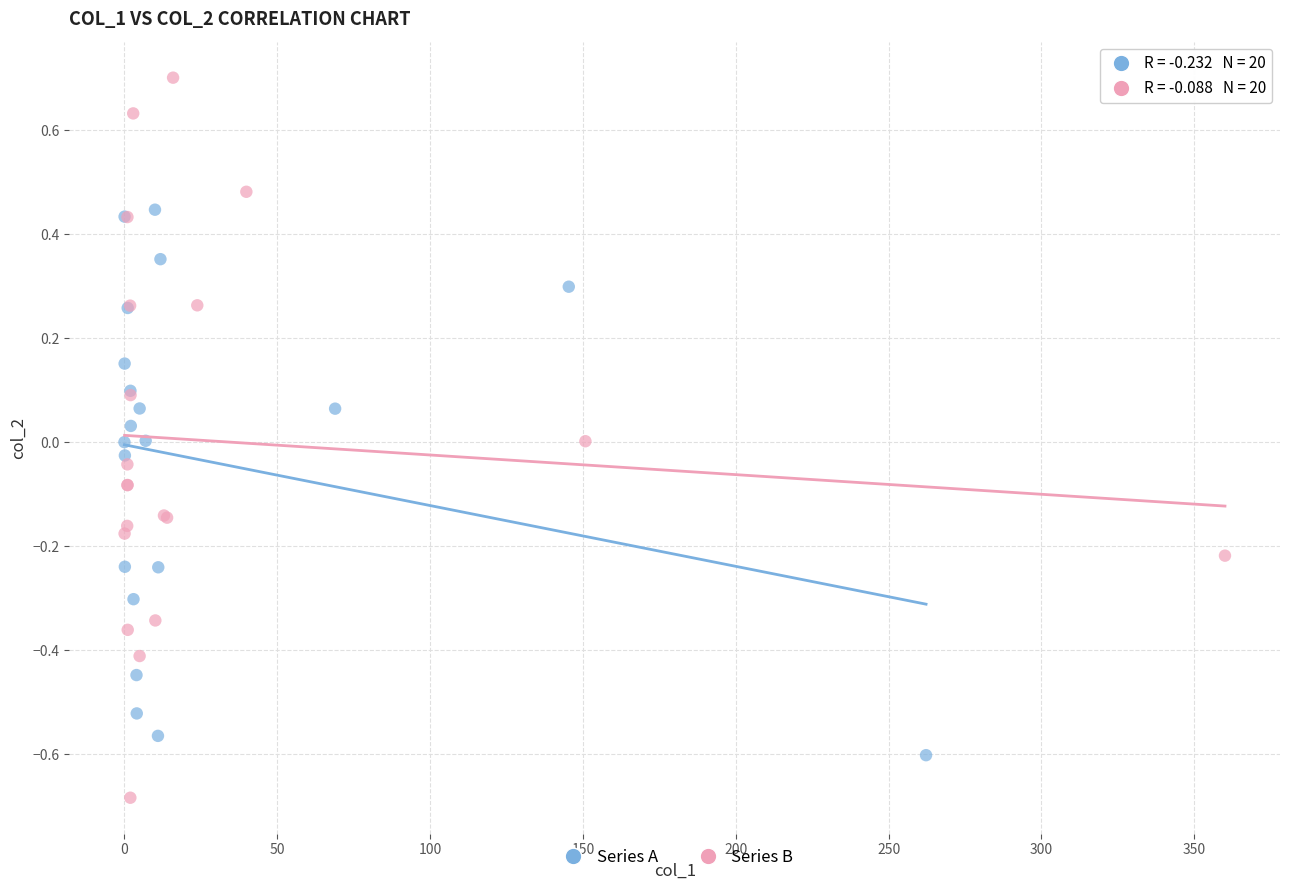

Which series has the widest spread of Y values?

Series B